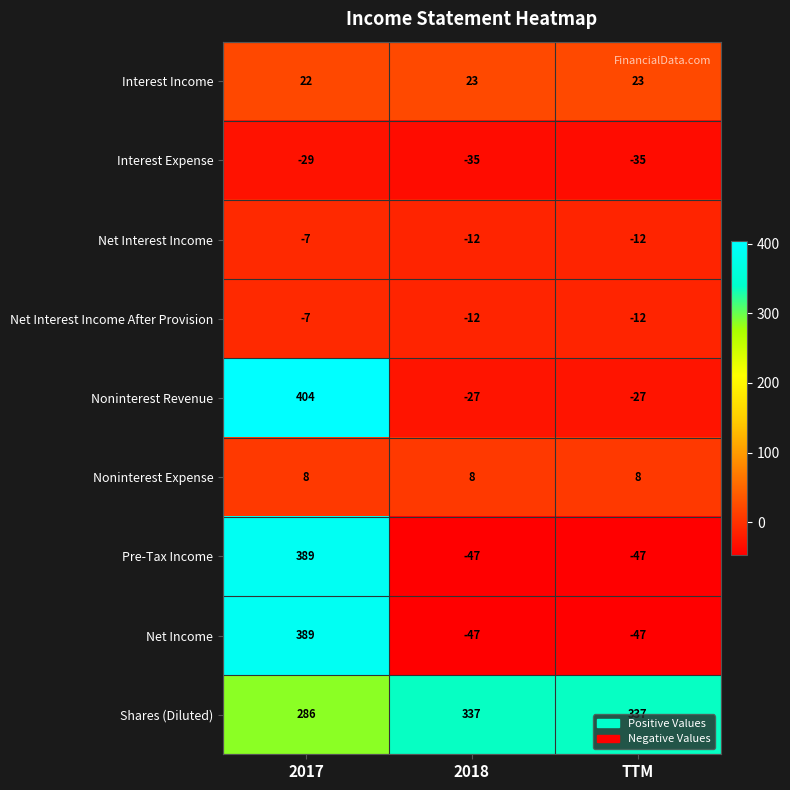

What is the difference between the highest and lowest values at 2017?

433